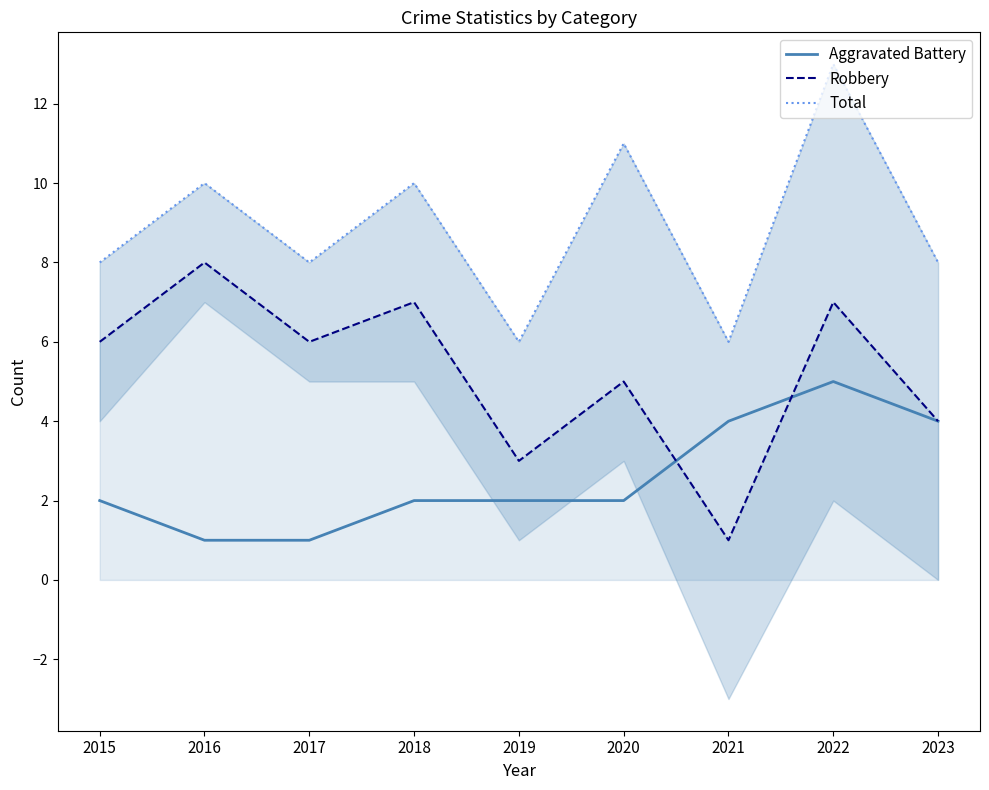

Reading left to right, transcribe all the data shown in this chart.

Aggravated Battery: 2	1	1	2	2	2	4	5	4
Robbery: 6	8	6	7	3	5	1	7	4
Total: 8	10	8	10	6	11	6	13	8